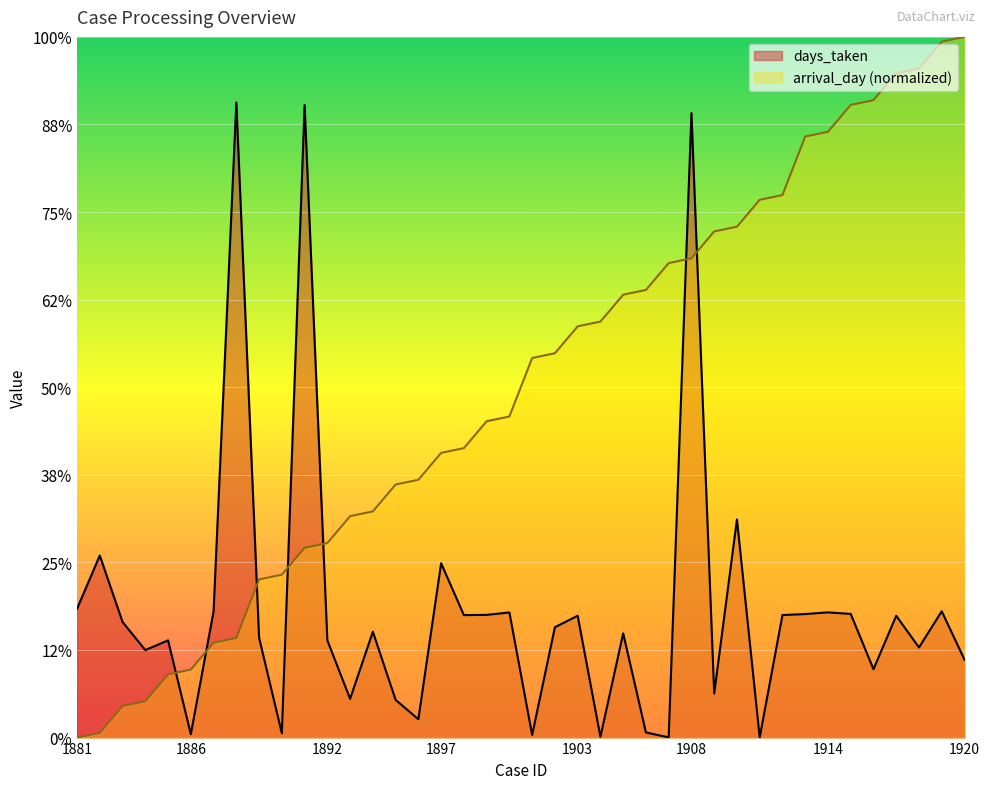

Between 1884 and 1893, which series saw the biggest shift?

arrival_day